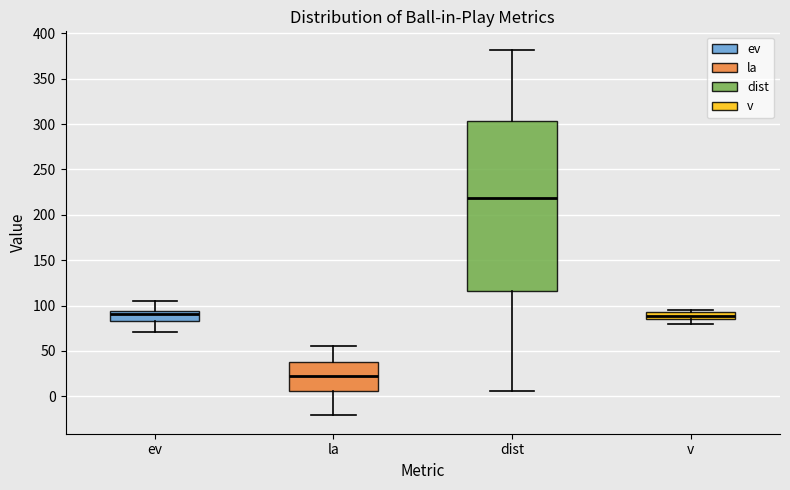

Reading left to right, read every box against the y-axis: the position of its median line, the range the box covers, and the ends of its whiskers. The values are not printed on the chart, so give them approximately, as read against the axis.

ev: median 90, box 85 to 95, whiskers 70 to 105
la: median 20, box 5 to 40, whiskers -20 to 55
dist: median 220, box 115 to 305, whiskers 5 to 380
v: median 90, box 85 to 95, whiskers 80 to 95 (just above the box's upper edge)